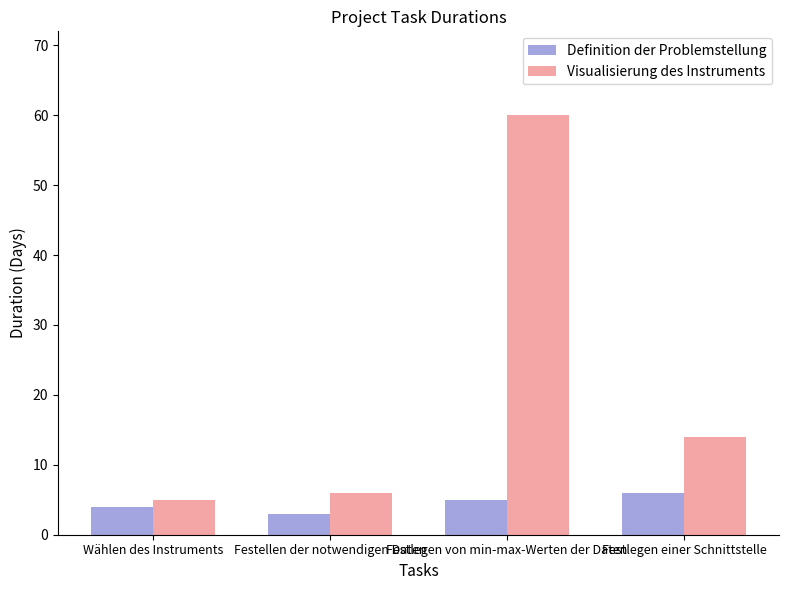

List the series in order of their overall mean, highest first.

Visualisierung des Instruments, Definition der Problemstellung